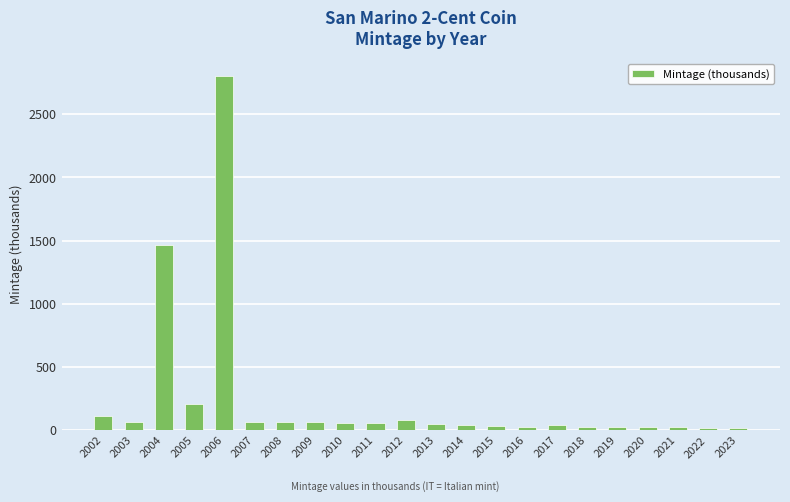

How many data points are less than 55?

11